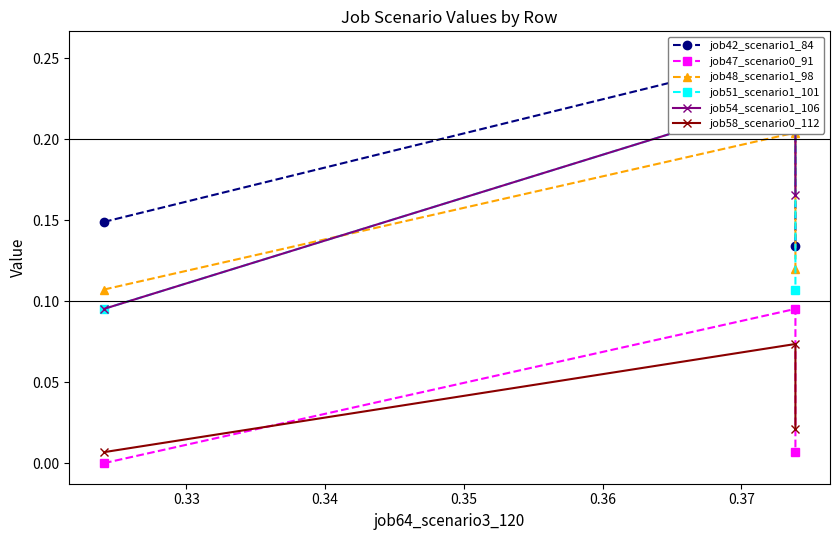

Rank the categories by job48_scenario1_98 value from lowest to highest.

0.32, 0.34, 0.33